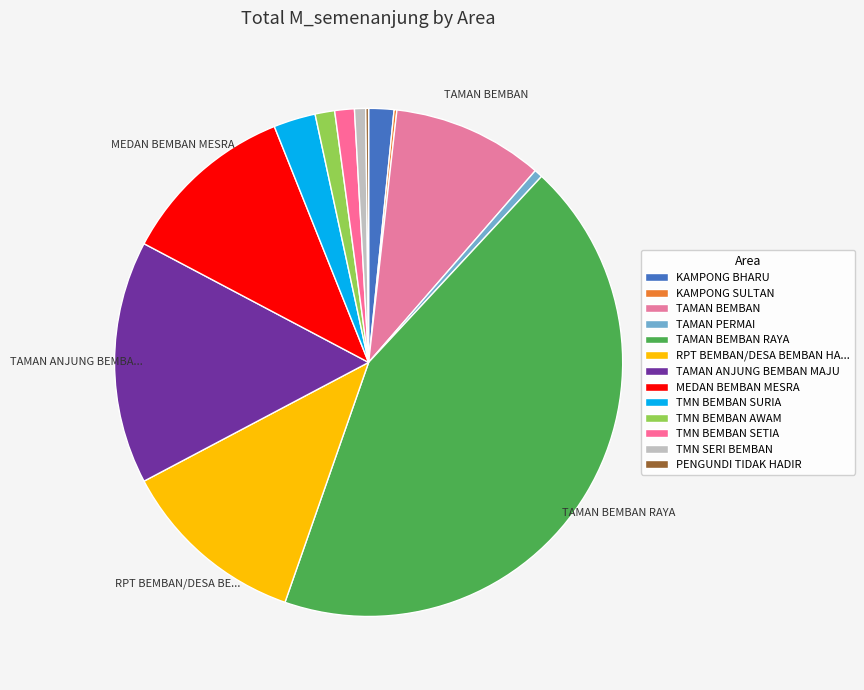

How many segments does this pie chart have?

13